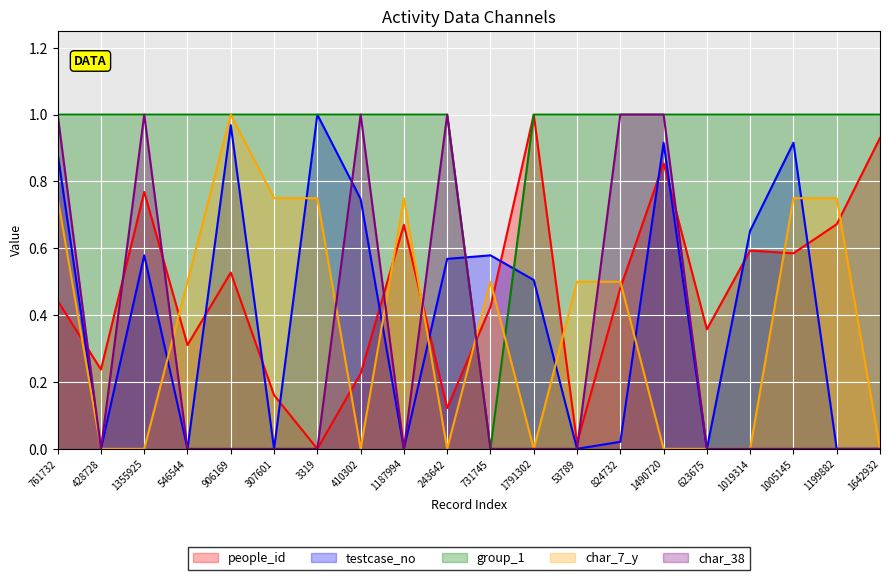

How many values in char_38 are above zero?

6